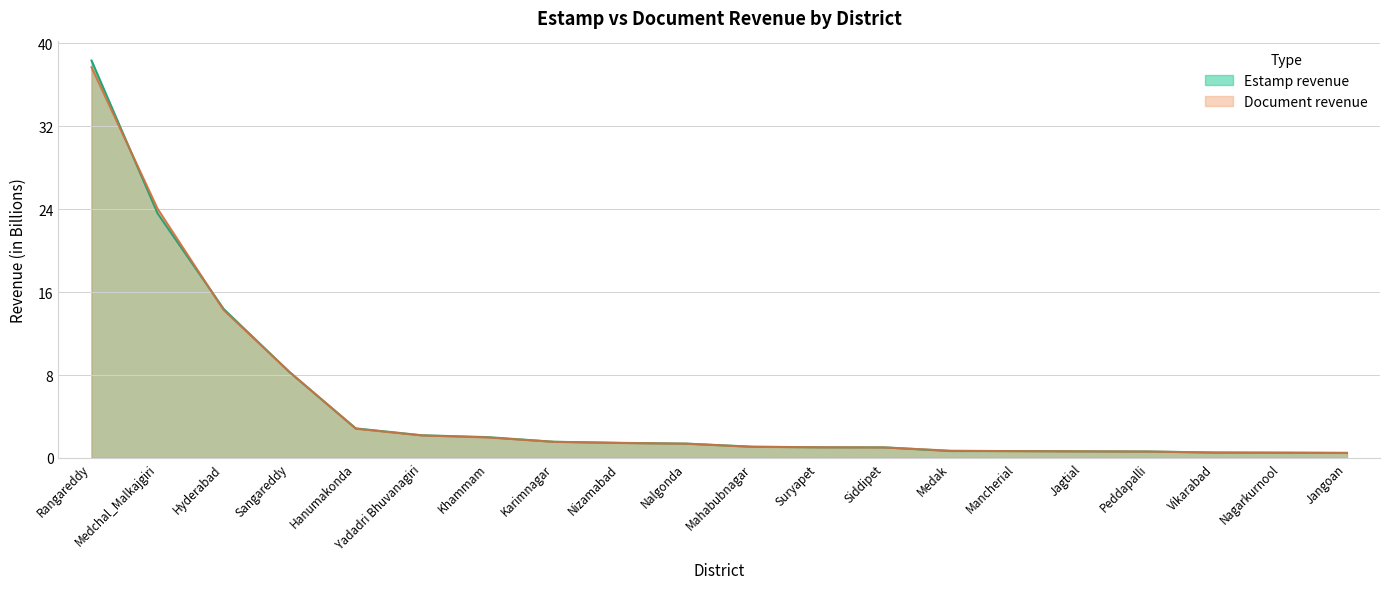

Which label corresponds to the largest value in the chart?

Rangareddy